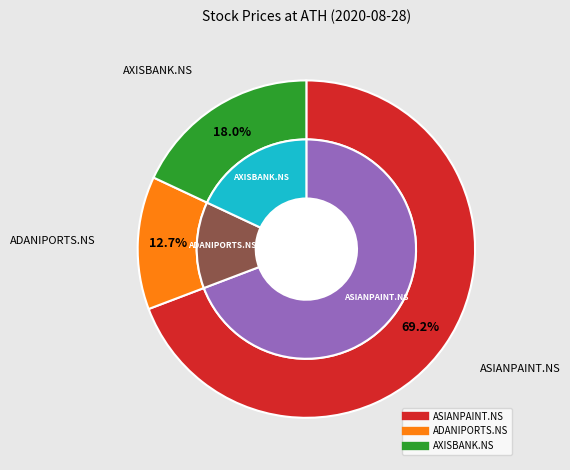

To the nearest percent, what is the difference between the largest and smallest slice percentages?

56%